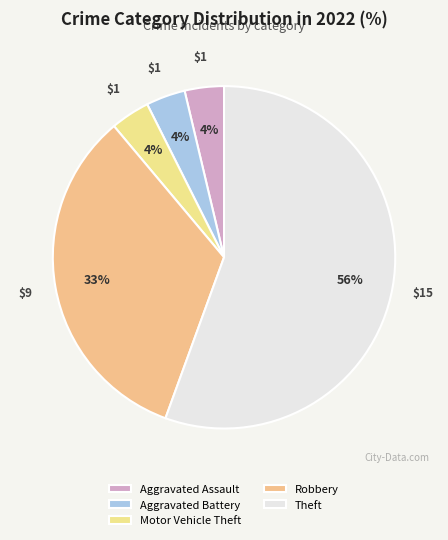

To the nearest percent, what portion does Robbery represent?

33%